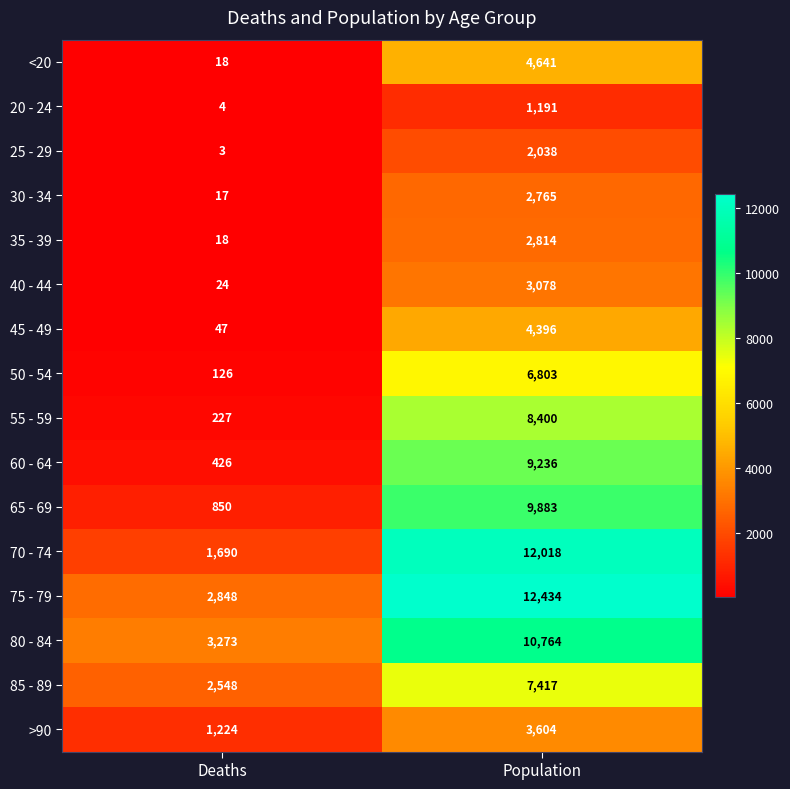

What is the difference between the highest and lowest values at Deaths?

3270